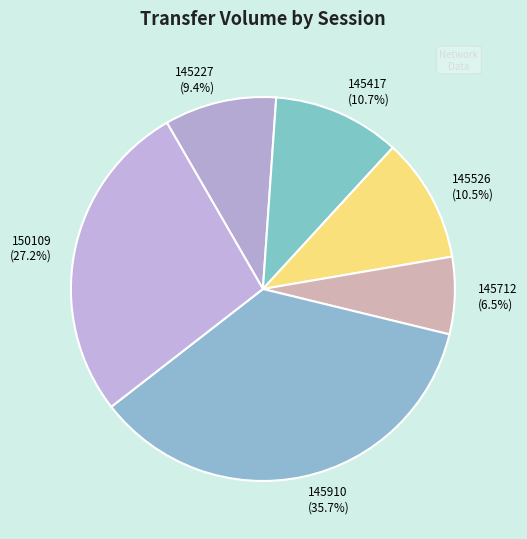

Which category has the smallest portion of the pie?

145712